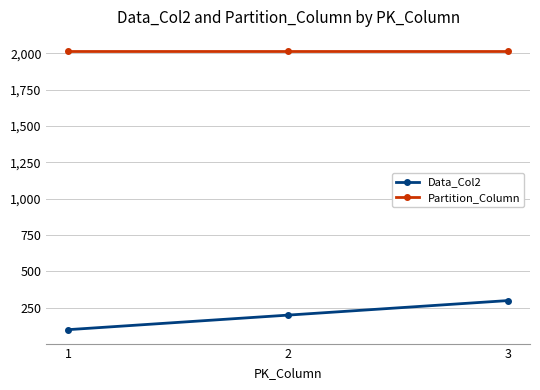

What is the minimum value shown in the chart?

100